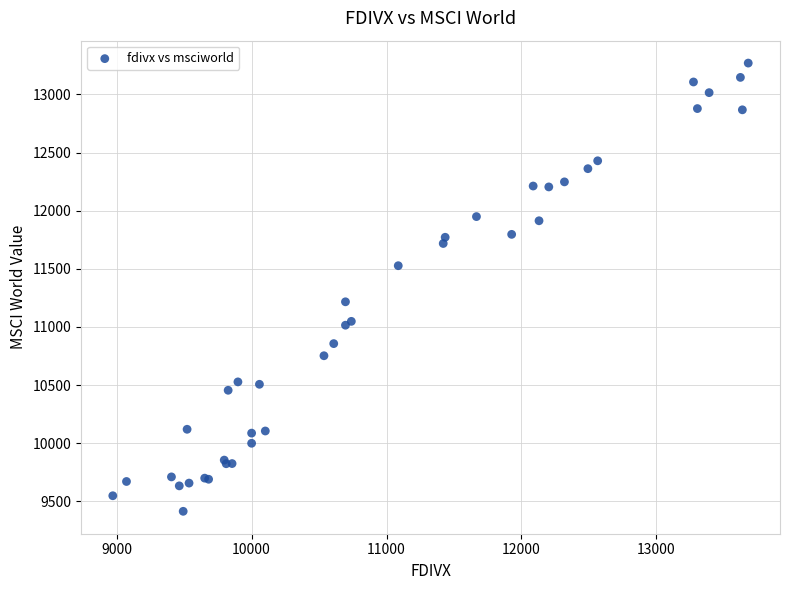

What Y value in the scatter plot is closest to 11342?

11216.6